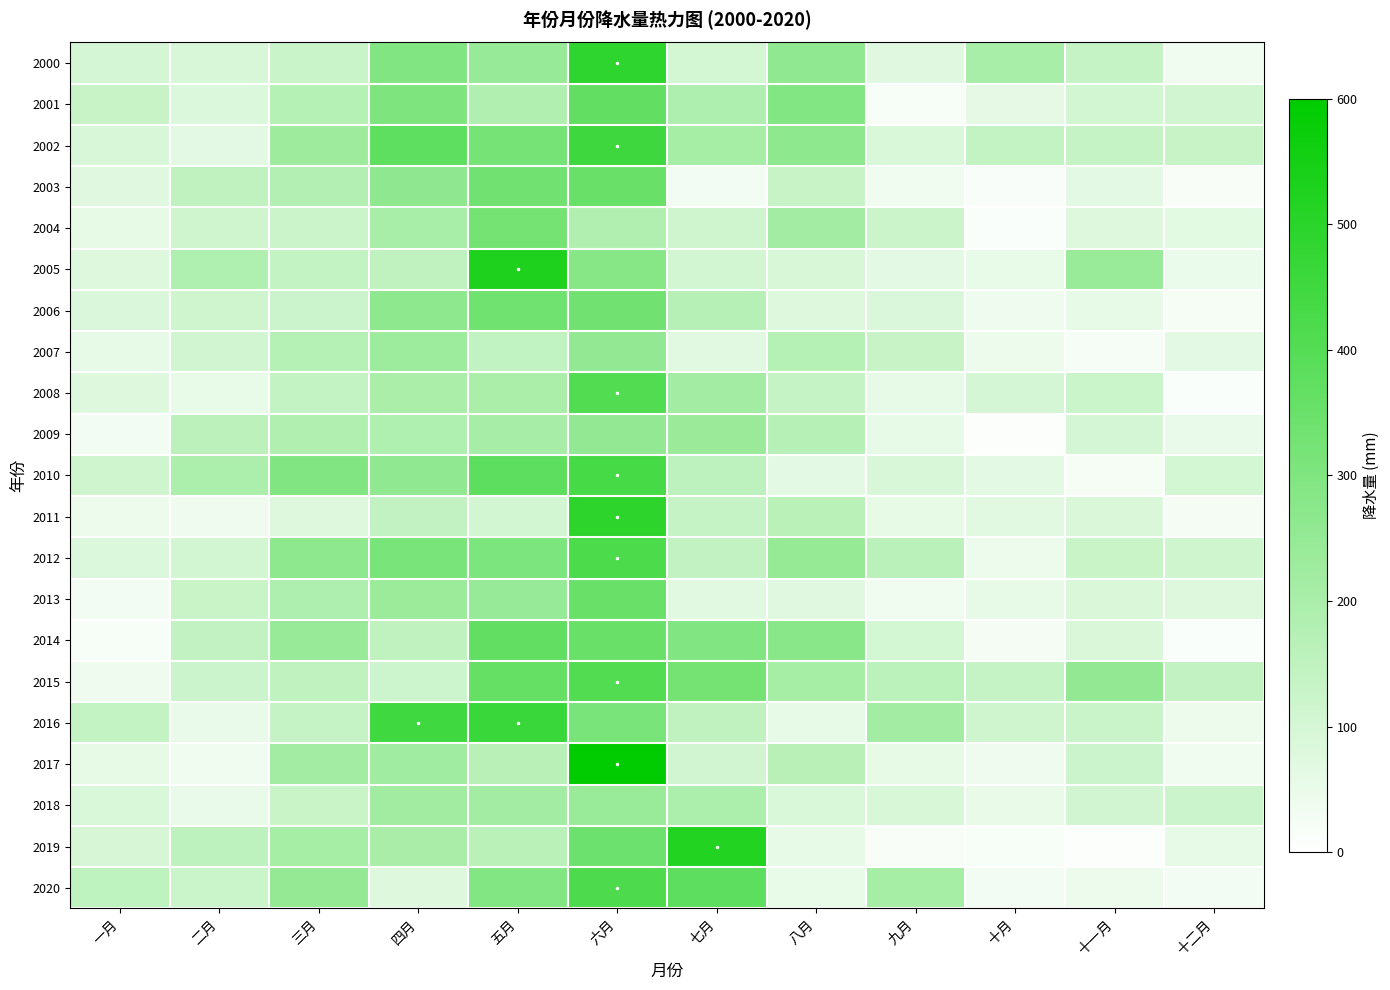

The value of 2013 at 八月 is 120.2. True or false?

False